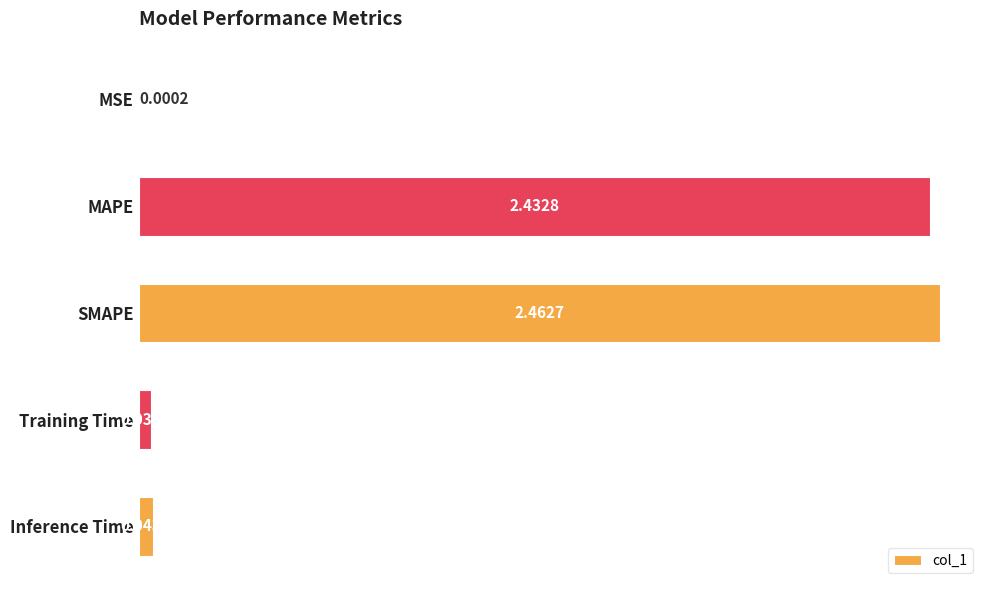

What is the change in value from MAPE to Inference Time?

-2.4